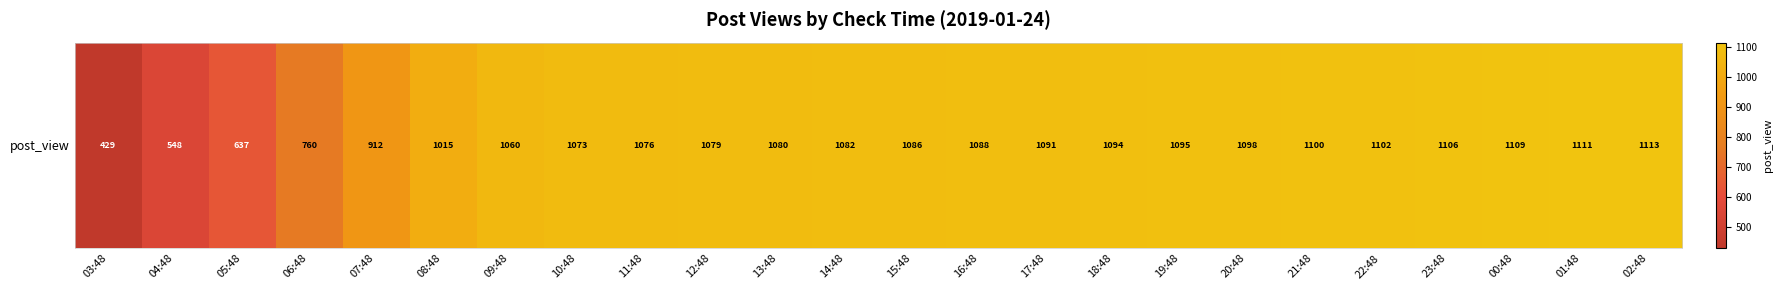

What value does the data have at 08:48, to the nearest 50?

1000